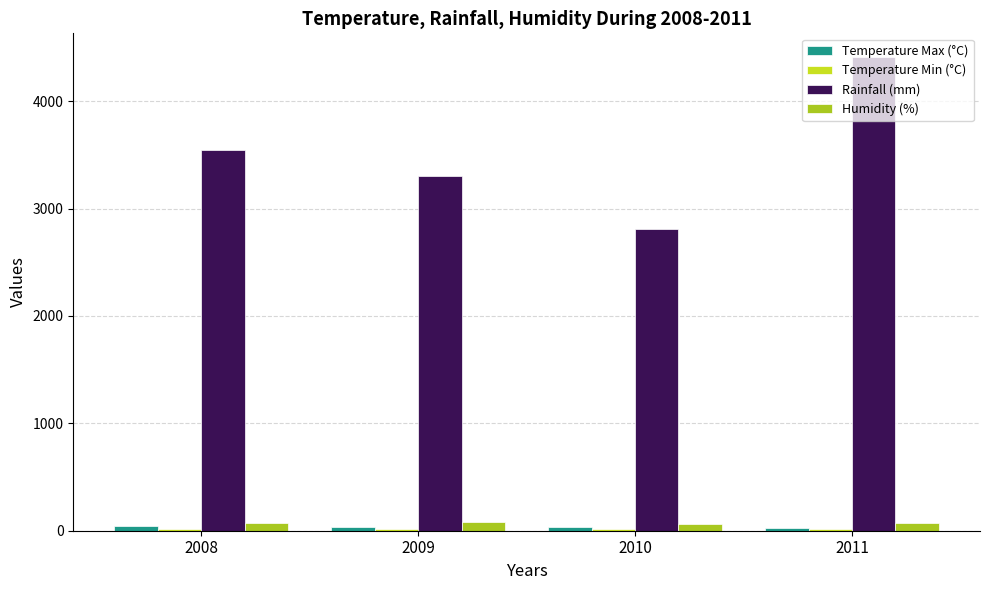

Which series has the widest spread of values?

Rainfall (mm)